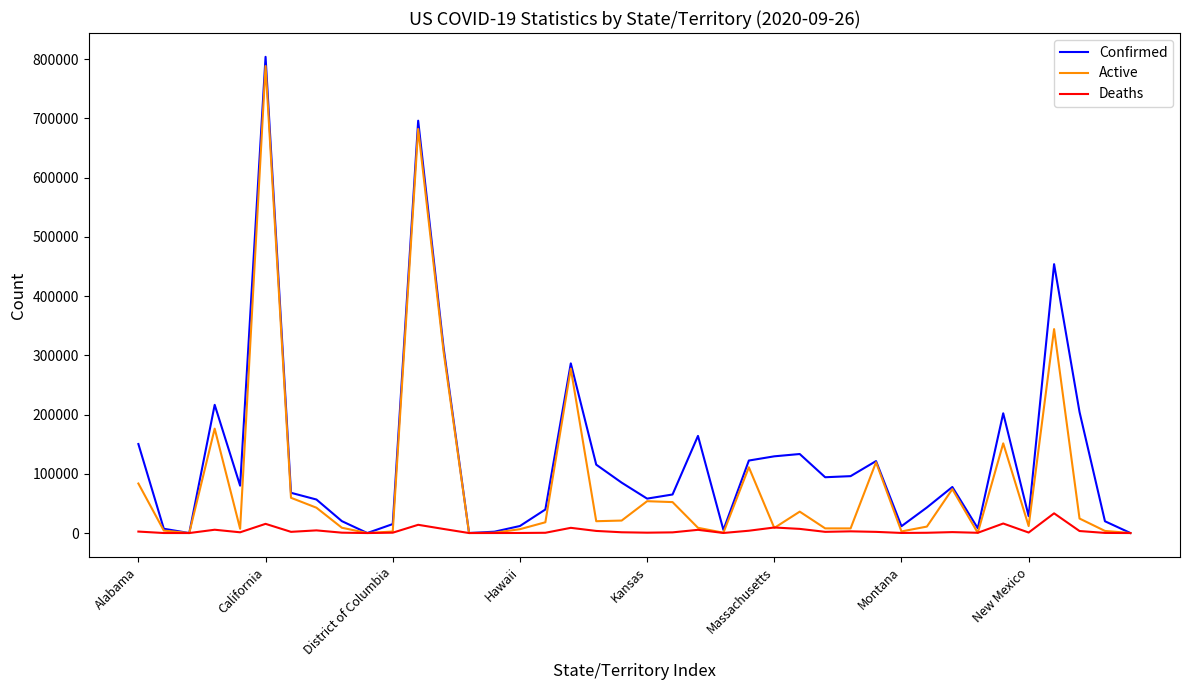

Which series has the largest total across all categories?

Confirmed